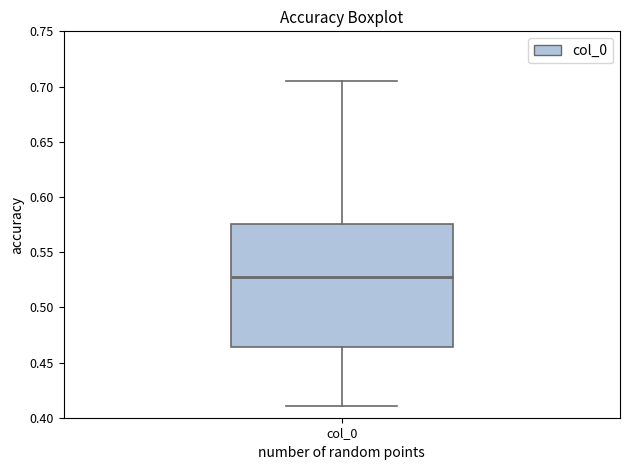

Where does the lower whisker of the box for col_0 end on the y-axis? The values are not printed on the chart, so give them approximately, as read against the axis.

0.410